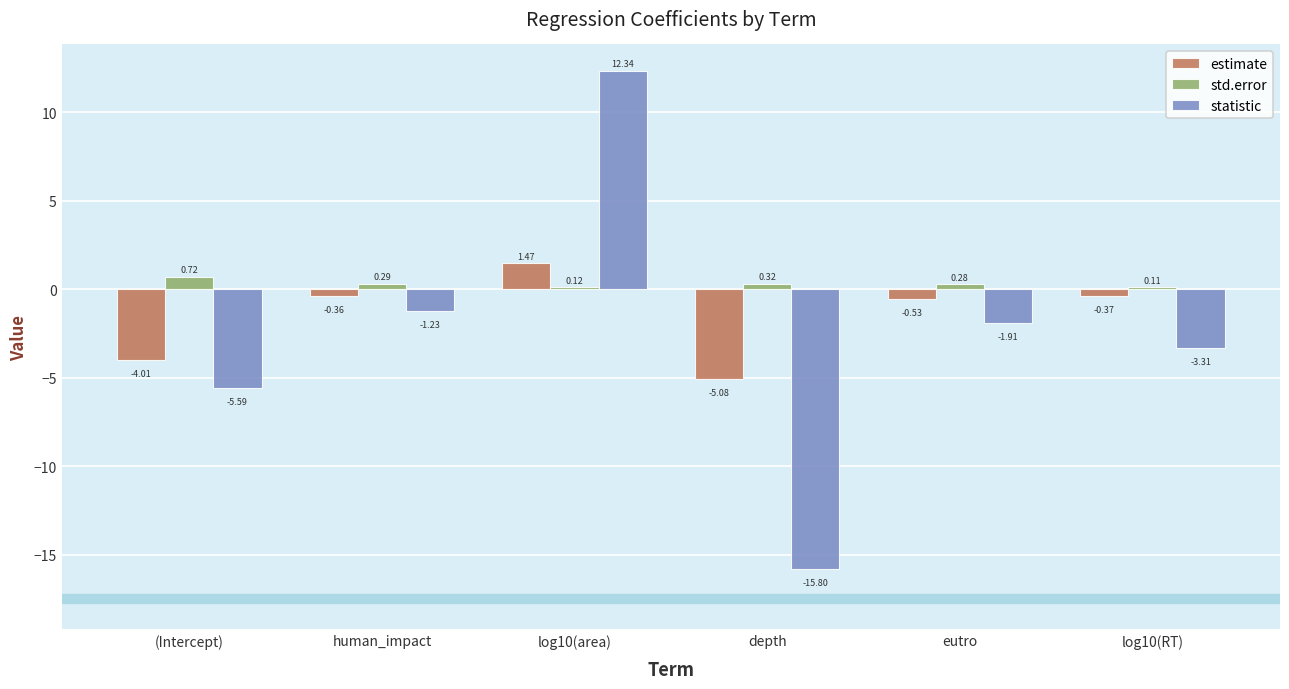

Count the std.error values in the range 0 to 1.

6